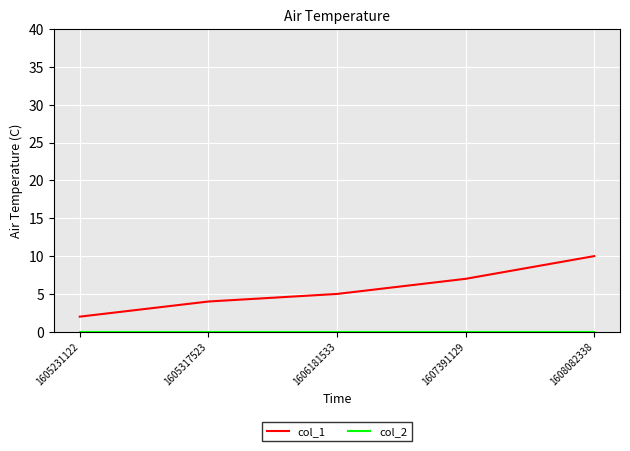

What is the greatest value displayed?

10